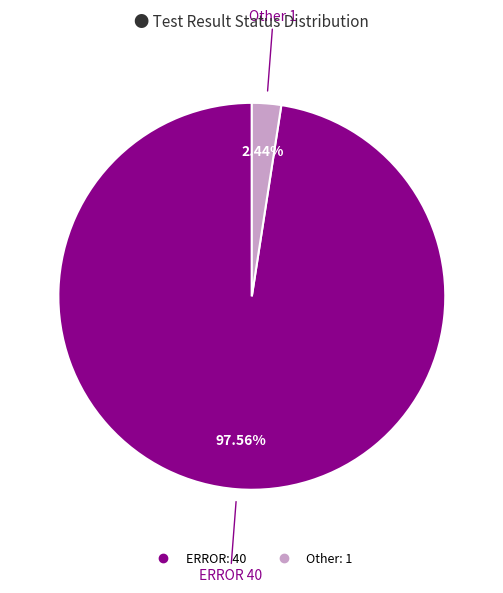

What is the smallest slice in the pie chart?

Other